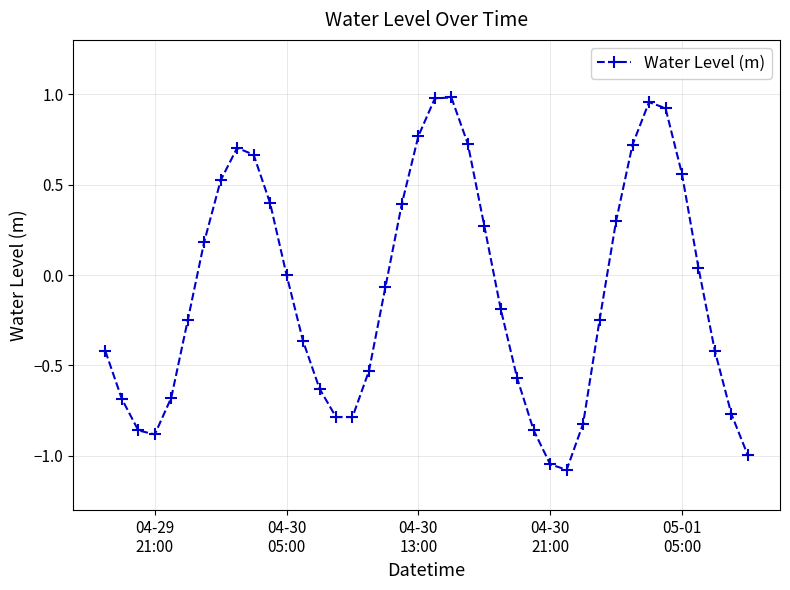

What is the minimum value shown in the chart?

-1.1